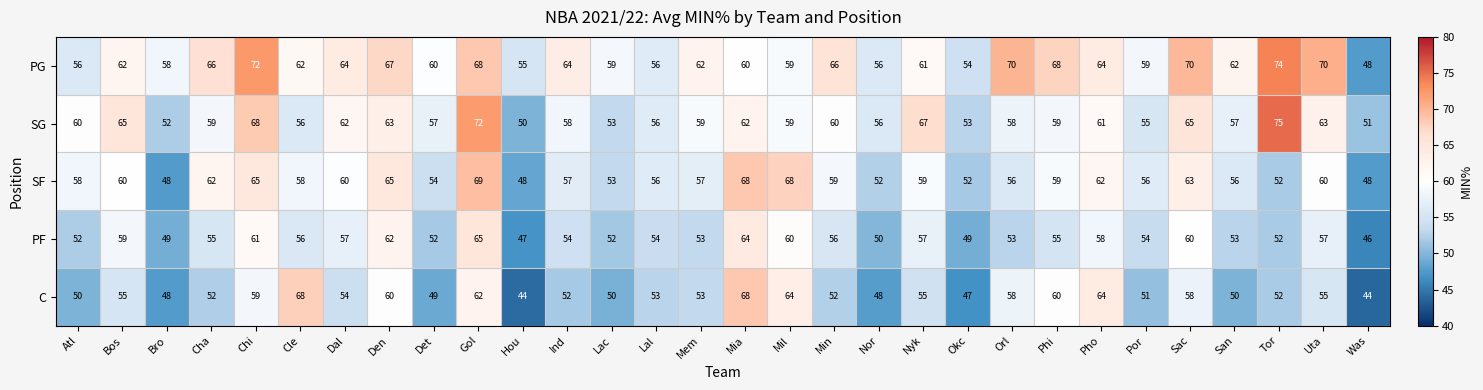

What is the spread (max minus min) of values at Lal?

3